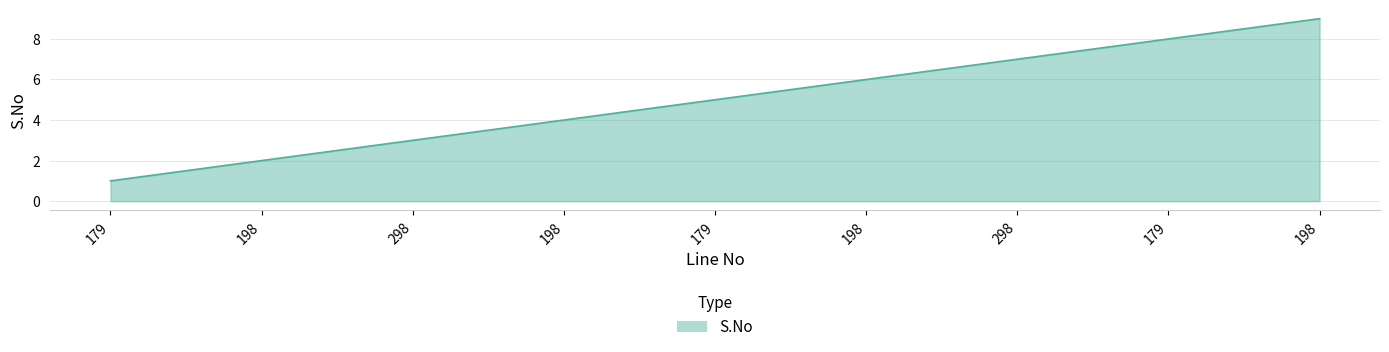

At which category does the chart reach its minimum across all series?

179